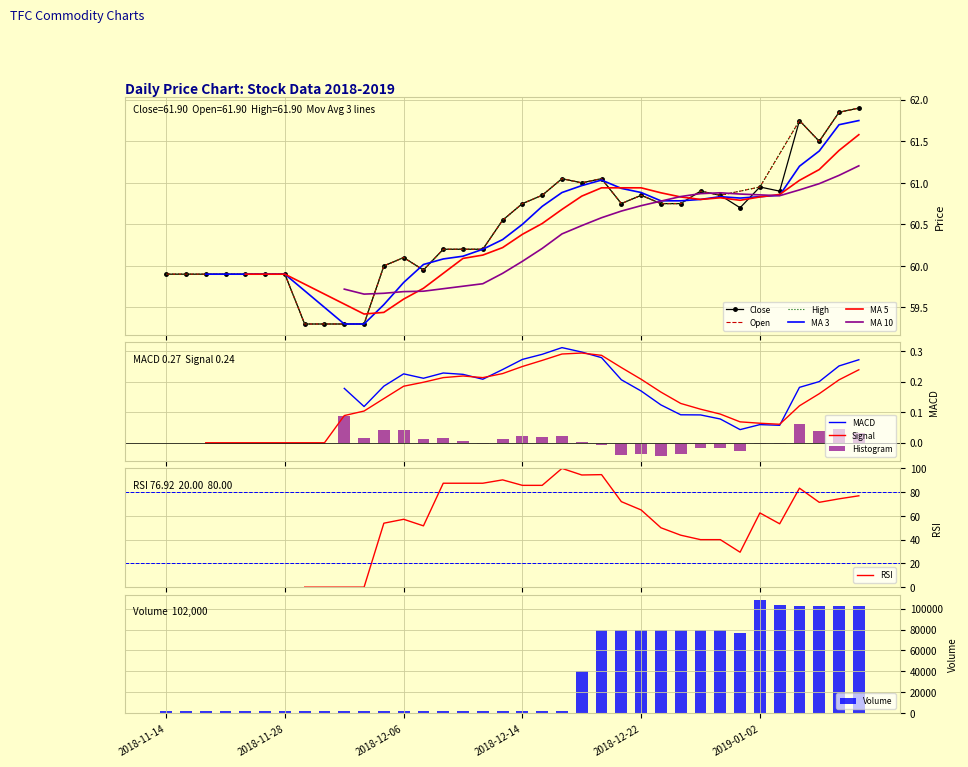

How many groups of bars are there?

36